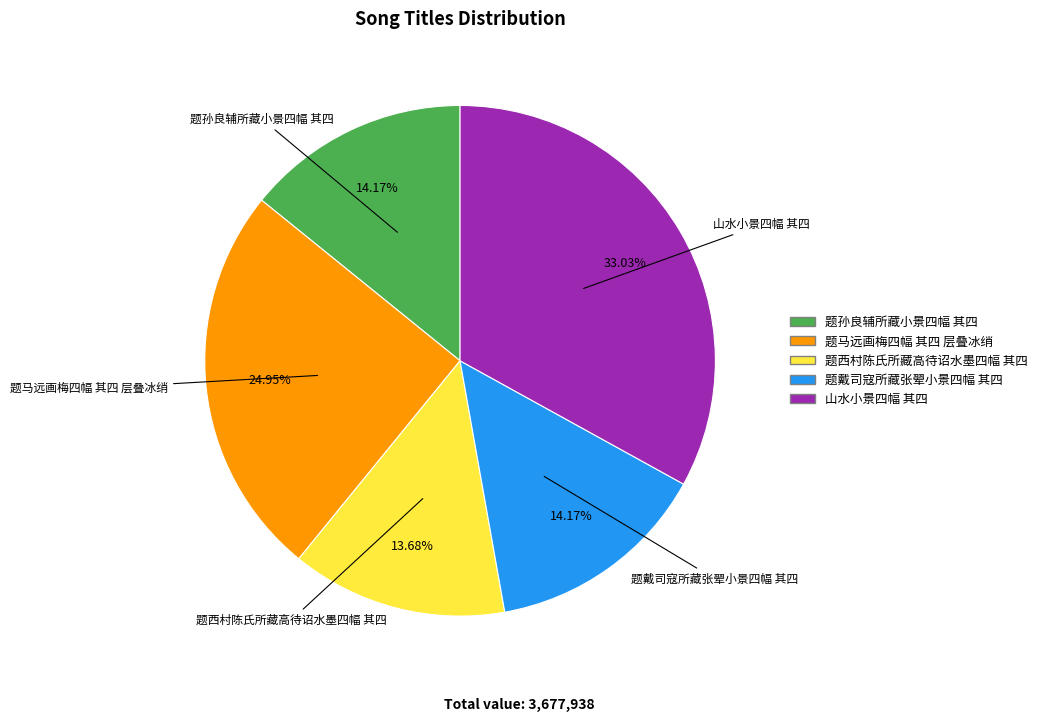

How much of the chart is everything except 题孙良辅所藏小景四幅 其四?

85.8%